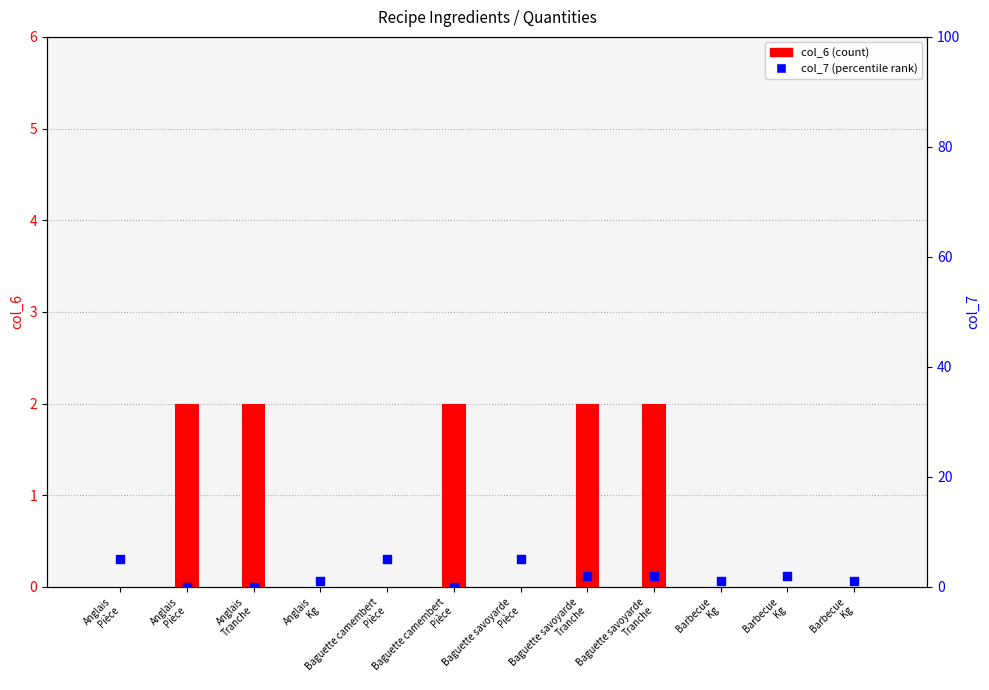

Which series contains the lowest Y value?

col_6 (count)